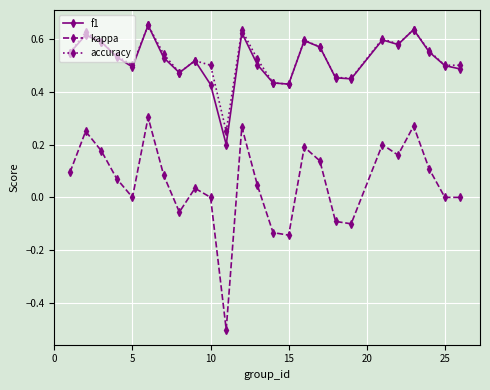

True or false: f1 and kappa intersect in this chart.

False